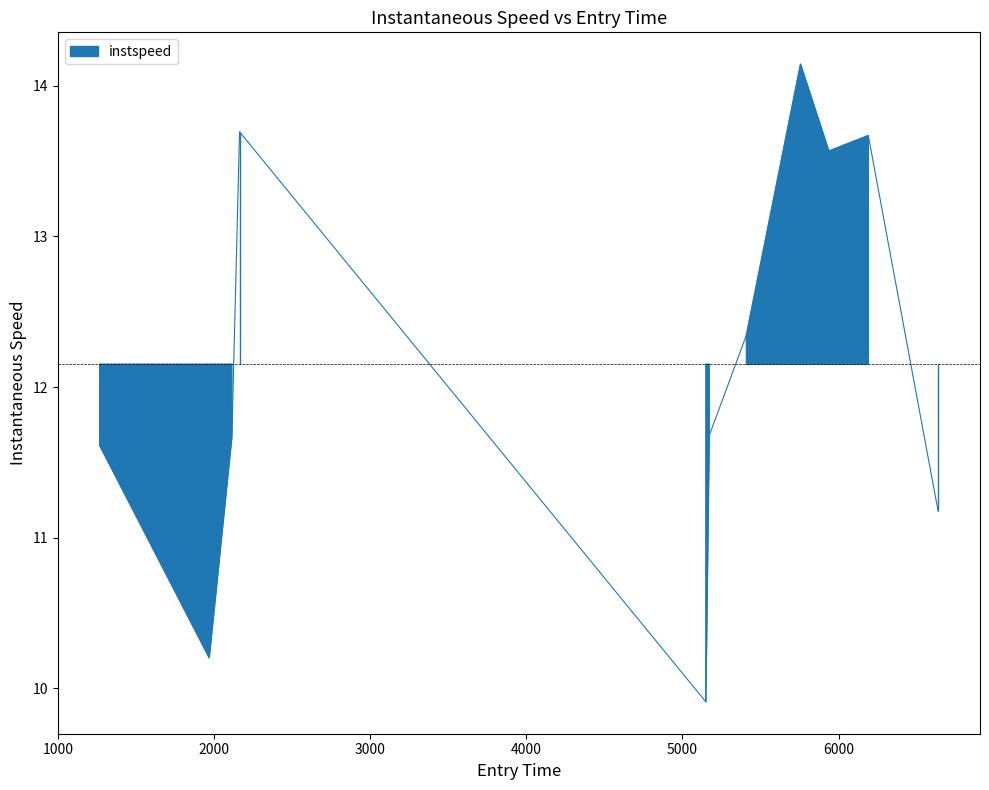

List the labels in order of value, largest first.

5756.460326324728, 2161.7006288923594, 6190.668188405517, 5938.000731329681, 5409.63551981419, 5171.55871113629, 2112.5229546223154, 1265.5125428537576, 6637.802740169221, 1967.571668103136, 5149.631926161527